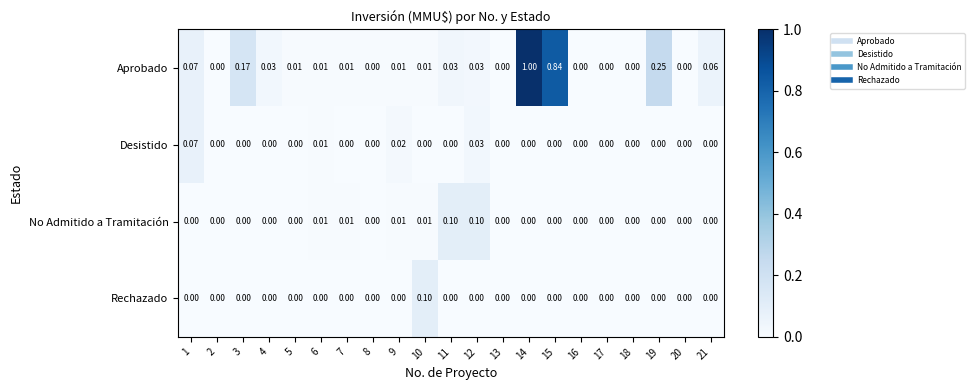

What is the total value across all series at 11?

0.1